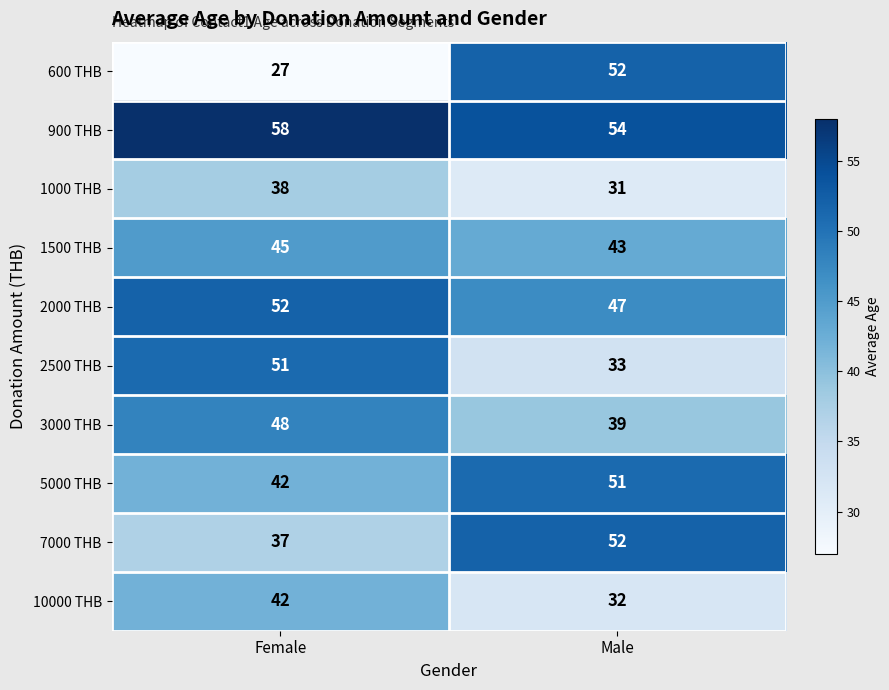

At which category is the sum across all series the highest?

Female